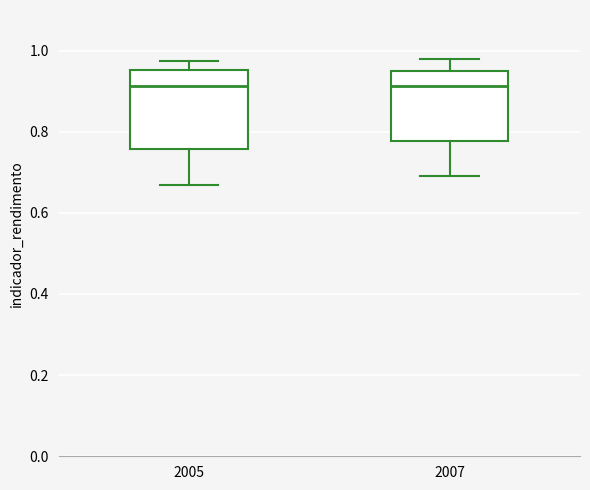

Comparing the boxes themselves (not the whiskers), which one is the tallest?

2005